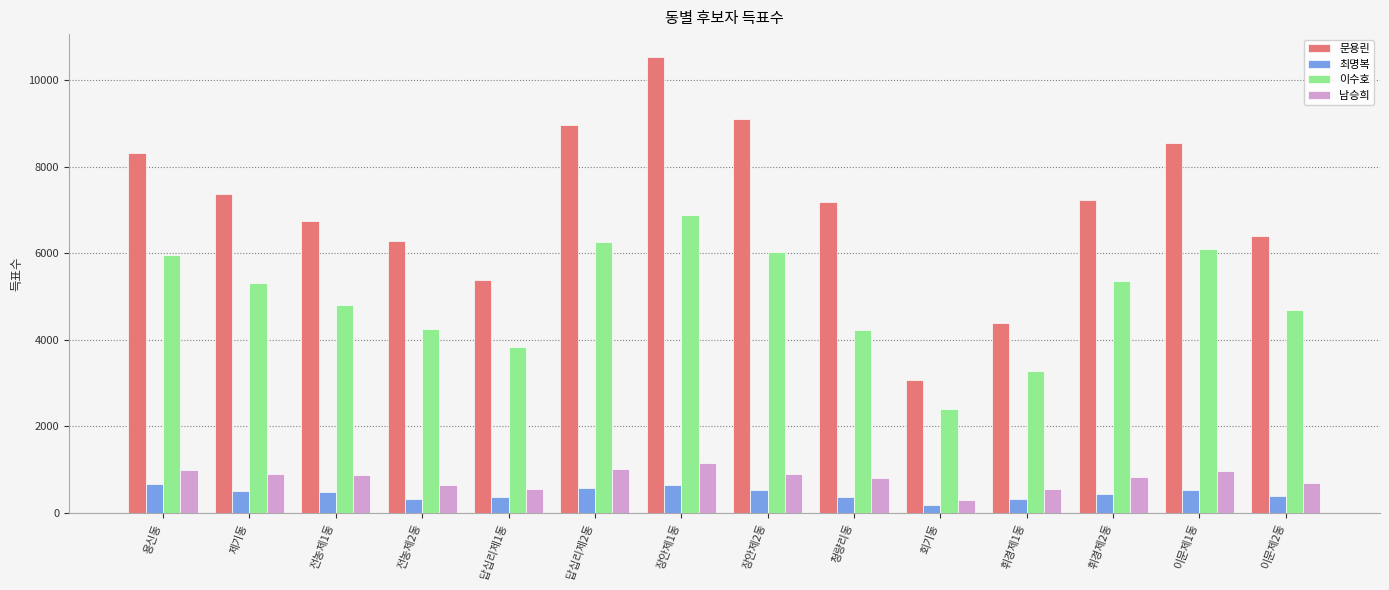

The 최명복 series shows 654 at 장안제1동. True or false?

True